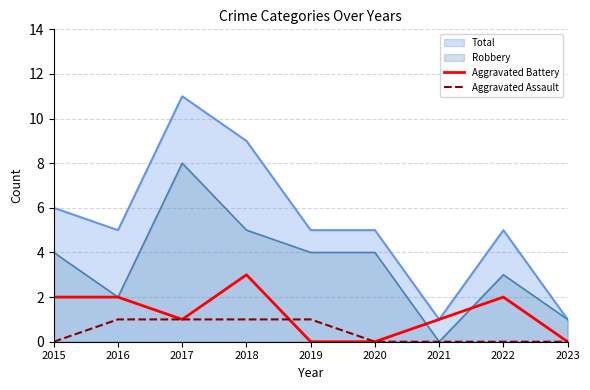

List the series in order of their peak value, lowest first.

Aggravated Assault, Aggravated Battery, Robbery, Total